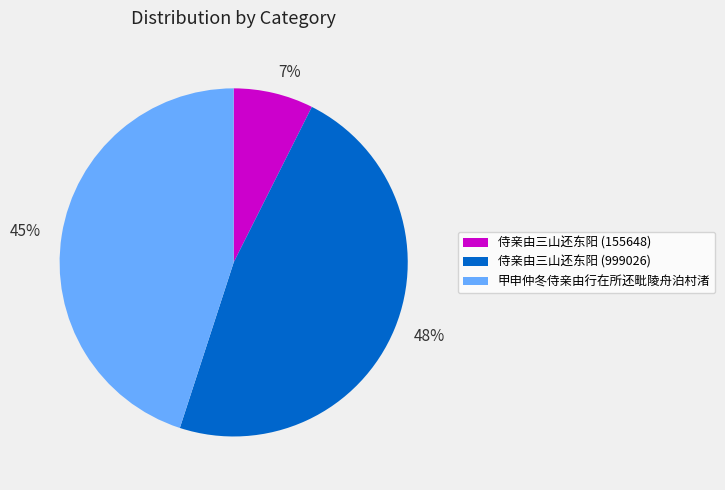

Is there any slice that represents more than half of the pie?

No